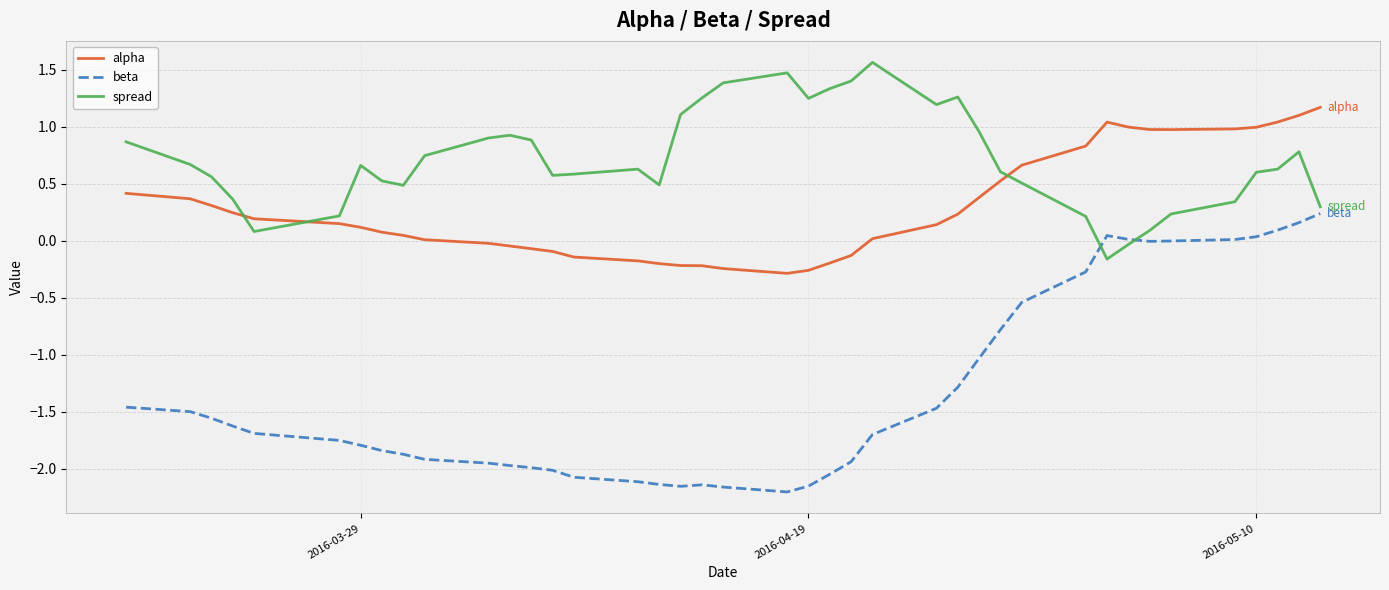

What is the greatest value displayed?

1.6